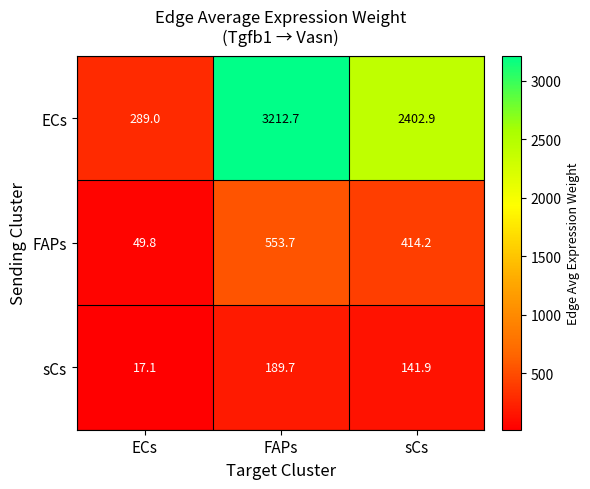

Reading left to right, transcribe all the data shown in this chart.

ECs: ECs=289.0	FAPs=3212.7	sCs=2402.9
FAPs: ECs=49.8	FAPs=553.7	sCs=414.2
sCs: ECs=17.1	FAPs=189.7	sCs=141.9